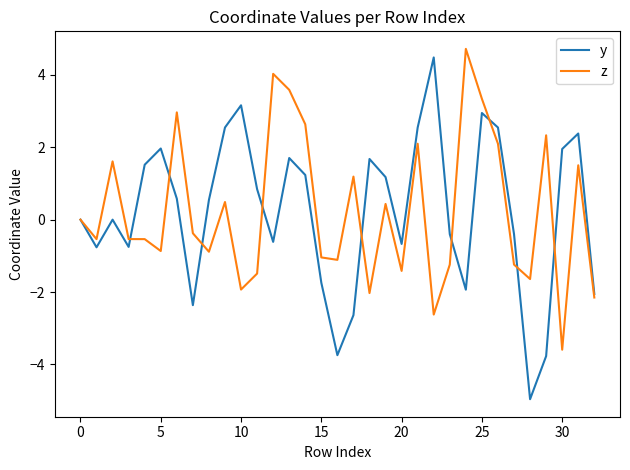

Which series has the largest range (max minus min)?

y